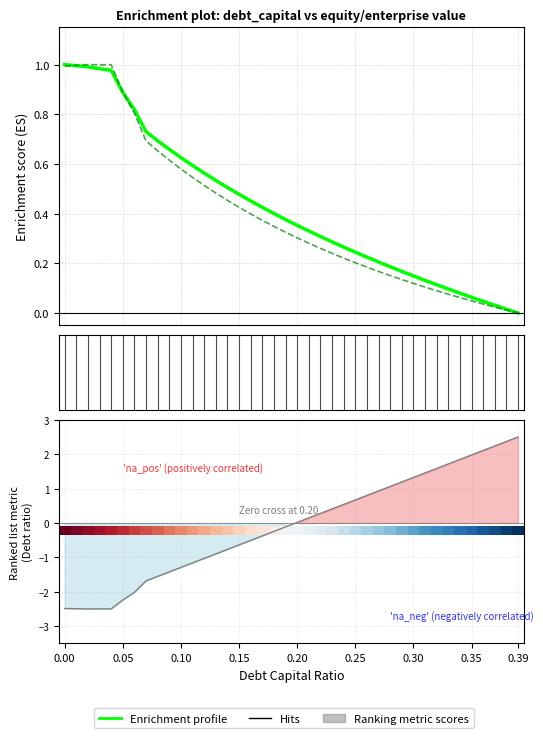

How many series are shown in this chart?

4